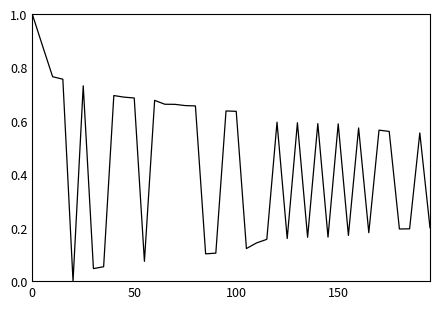

What is the difference between the maximum and minimum values?

1.0